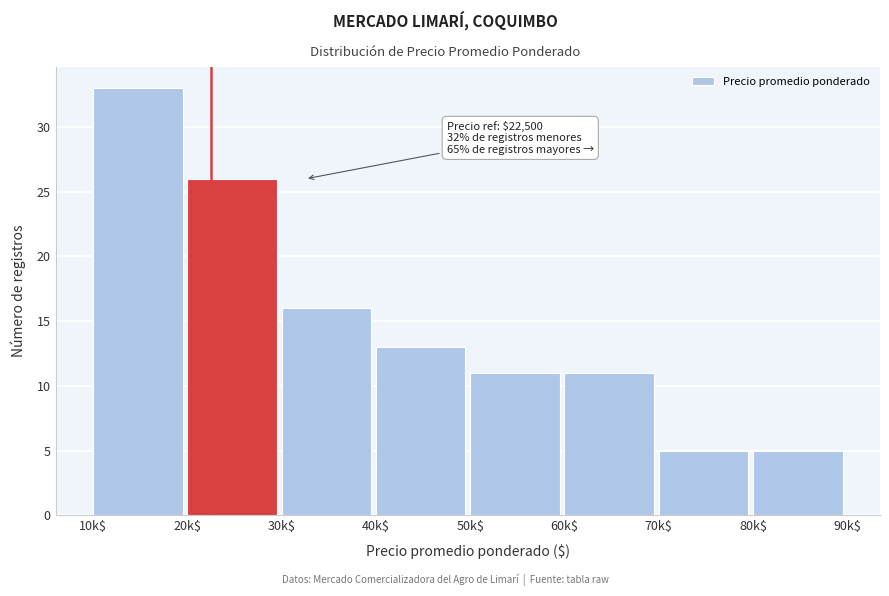

Reading right to left, transcribe all the data shown in this chart.

5	5	11	11	13	16	26	33